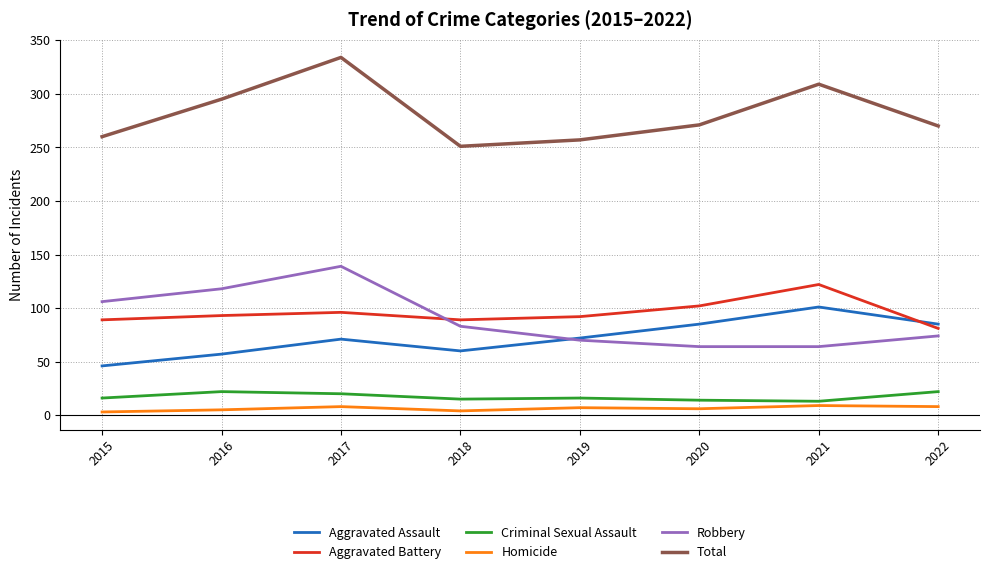

True or false: Aggravated Assault and Criminal Sexual Assault cross at least once.

False